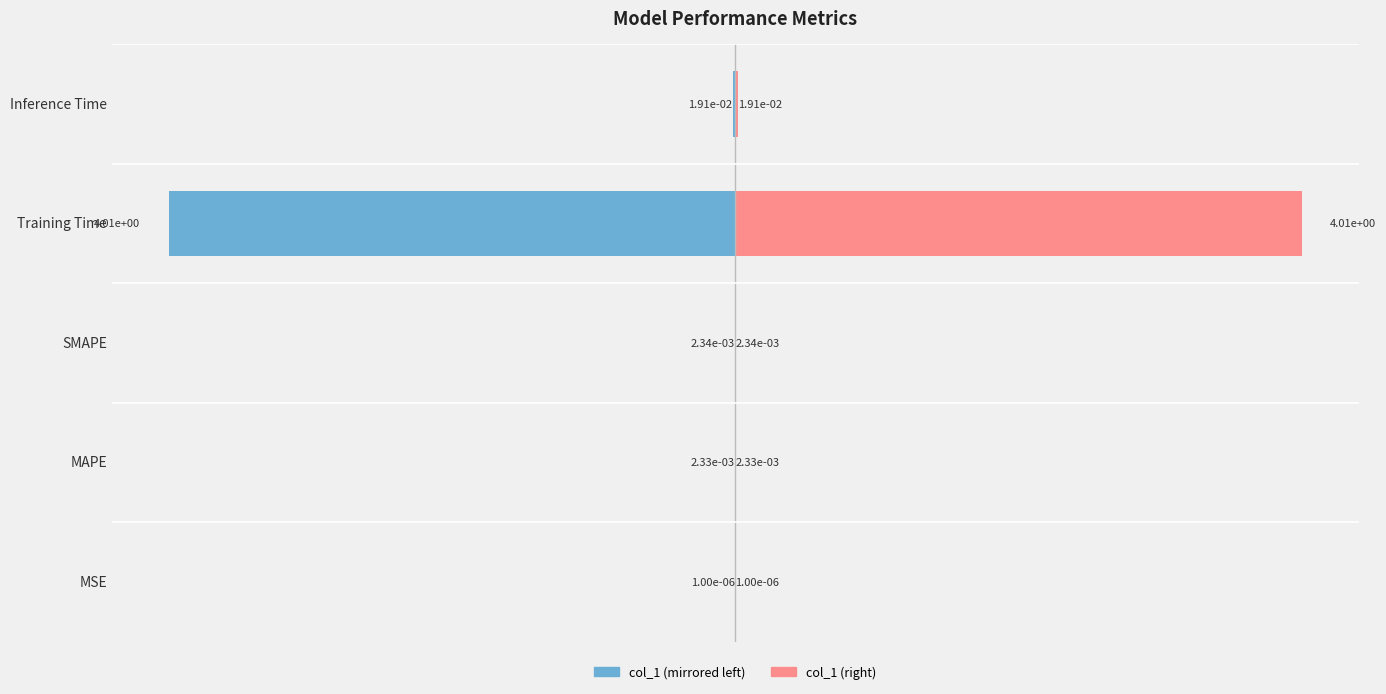

What is the difference between the maximum and minimum values in the col_1 (left) series?

4.0